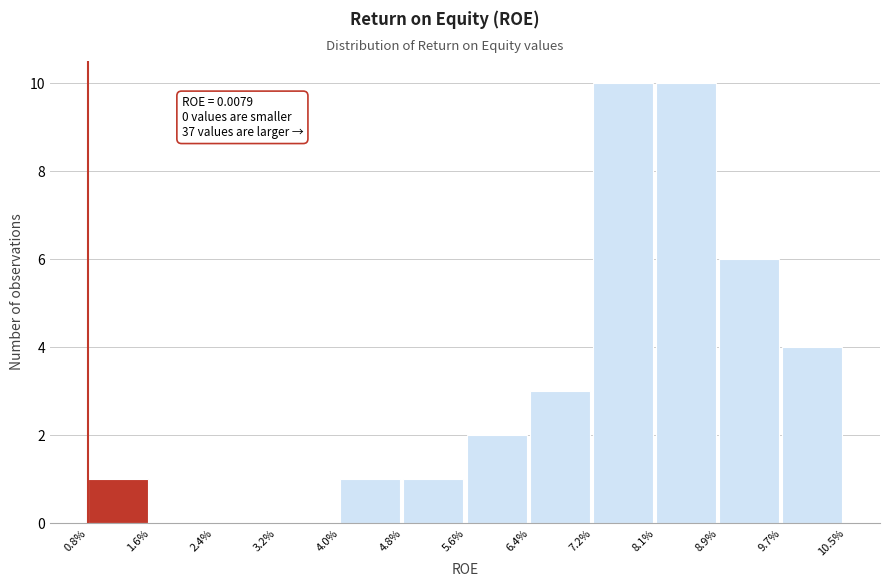

Reading left to right, what are all the values shown in this chart?

0.8%=1	1.6%=0	2.4%=0	3.2%=0	4.0%=1	4.8%=1	5.6%=2	6.4%=3	7.2%=10	8.1%=10	8.9%=6	9.7%=4